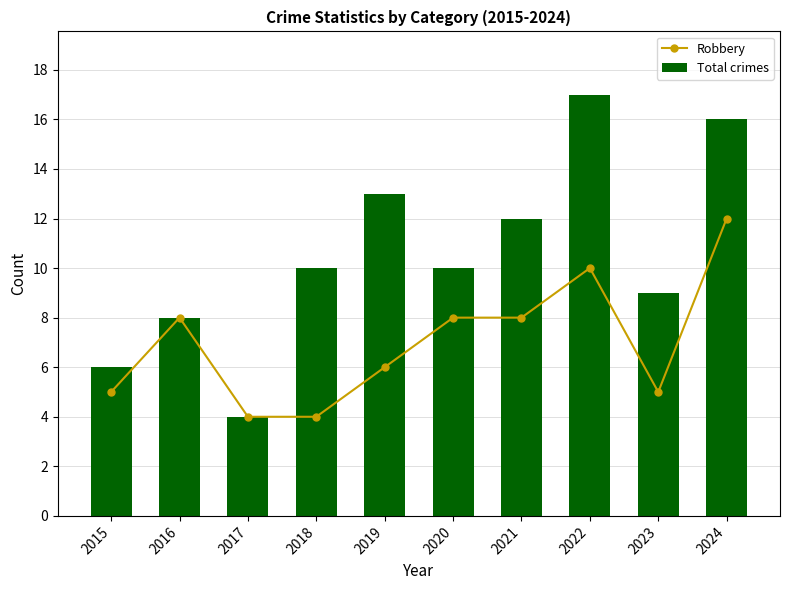

Is it true that Total crimes equals 16 at 2024?

True